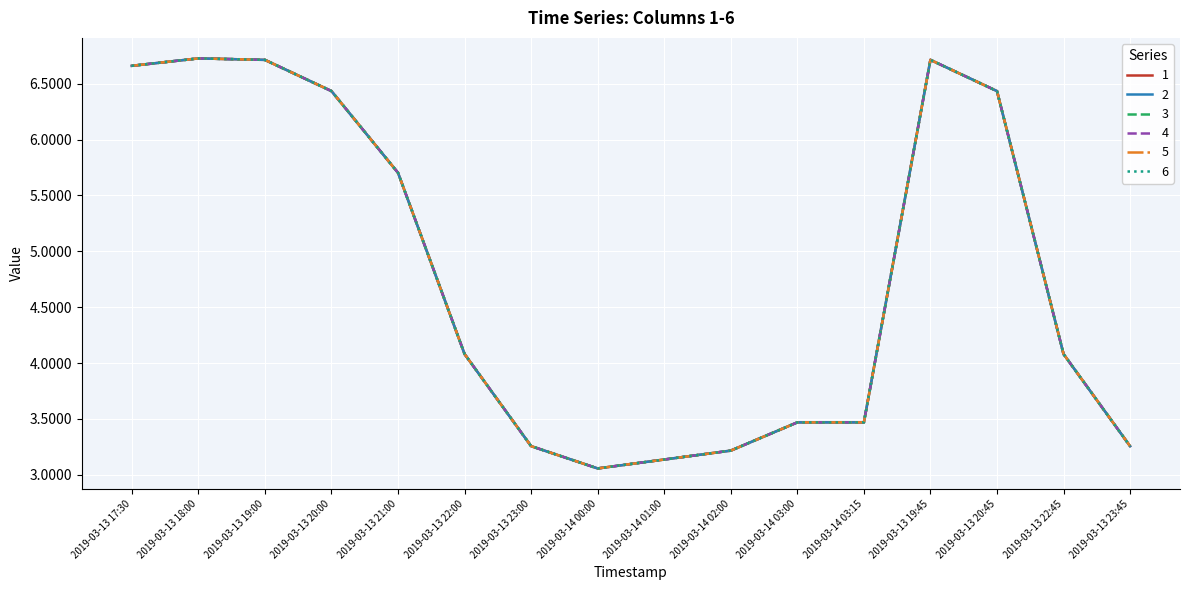

List the labels in order of 3 value, smallest first.

2019-03-14 00:00, 2019-03-14 01:00, 2019-03-14 02:00, 2019-03-13 23:00, 2019-03-13 23:45, 2019-03-14 03:00, 2019-03-14 03:15, 2019-03-13 22:00, 2019-03-13 22:45, 2019-03-13 21:00, 2019-03-13 20:00, 2019-03-13 20:45, 2019-03-13 17:30, 2019-03-13 19:00, 2019-03-13 19:45, 2019-03-13 18:00